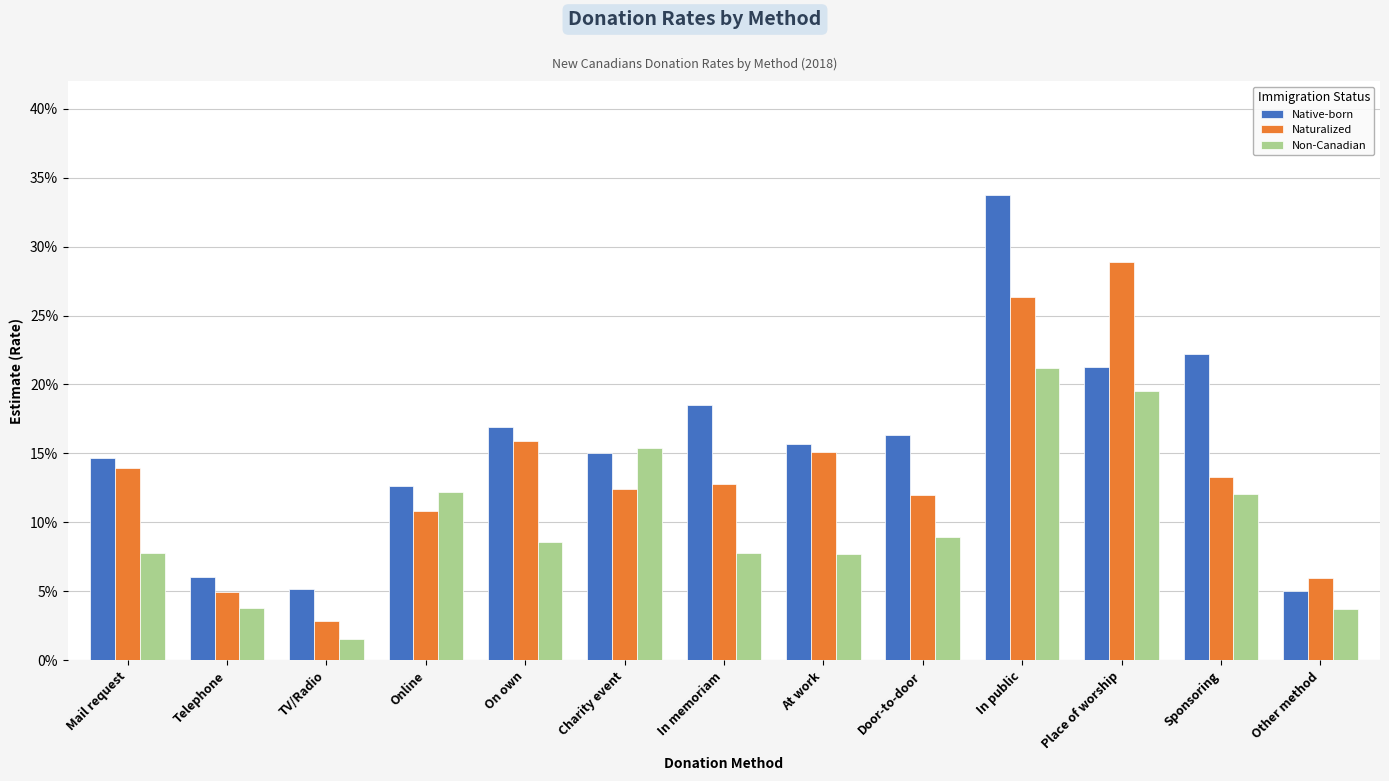

Rank the series by their maximum value, from highest to lowest.

Native-born, Naturalized, Non-Canadian